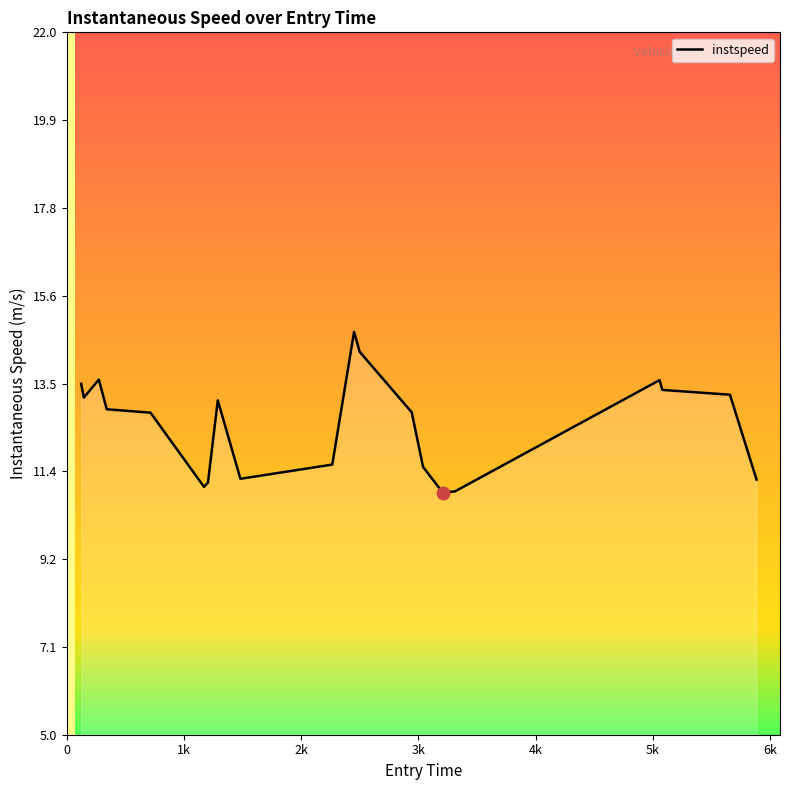

What is the maximum value shown in the chart?

14.8